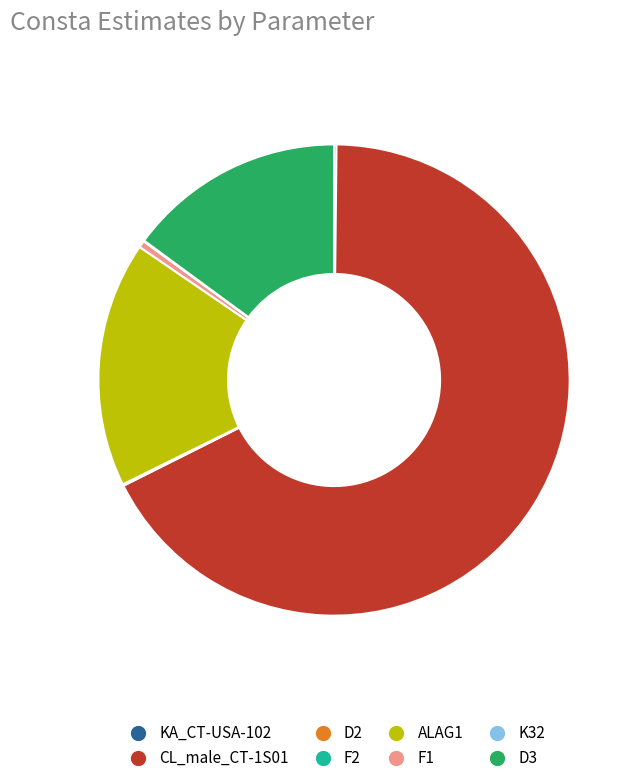

Which slice is the largest?

CL_male_CT-1S01